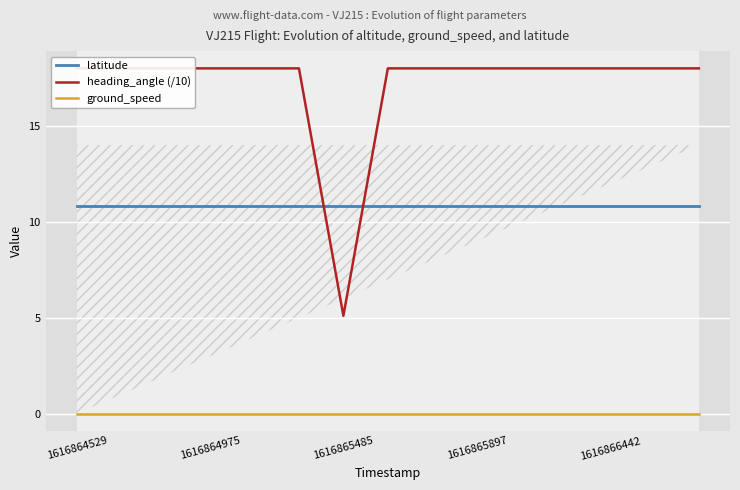

The value of latitude at 1616864529 is 10.8. True or false?

True